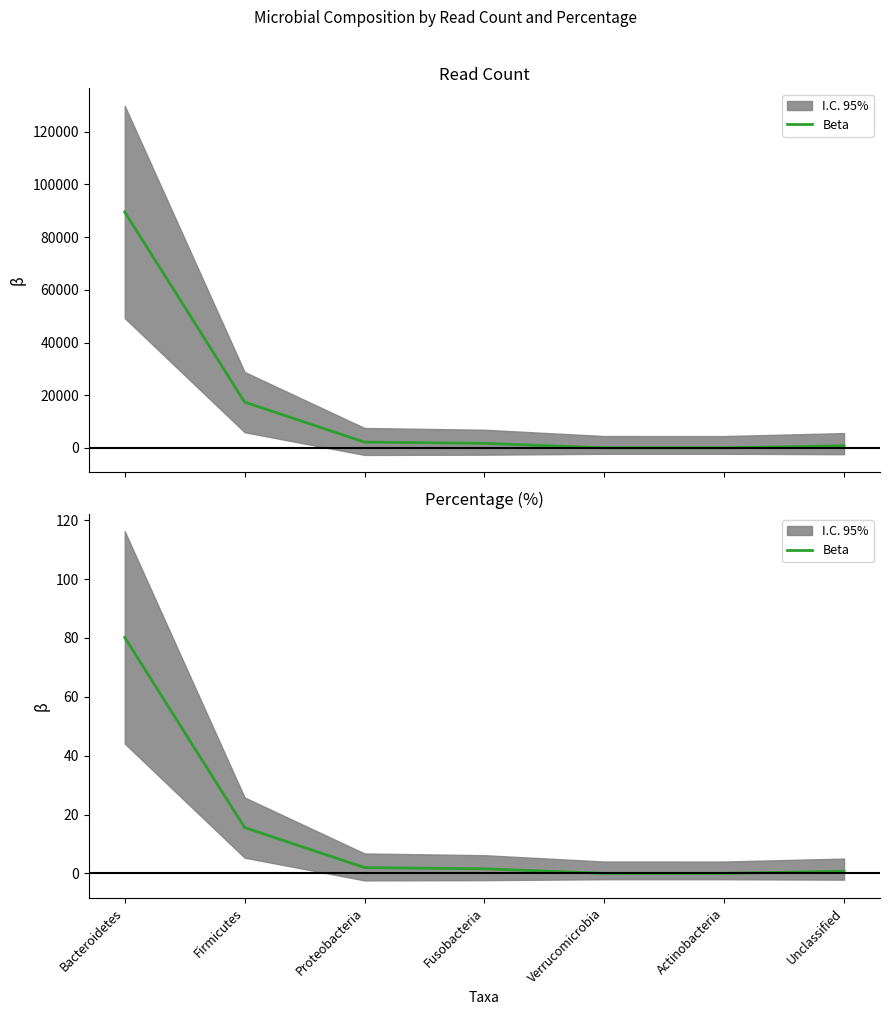

At which category does the chart reach its peak across all series?

Bacteroidetes